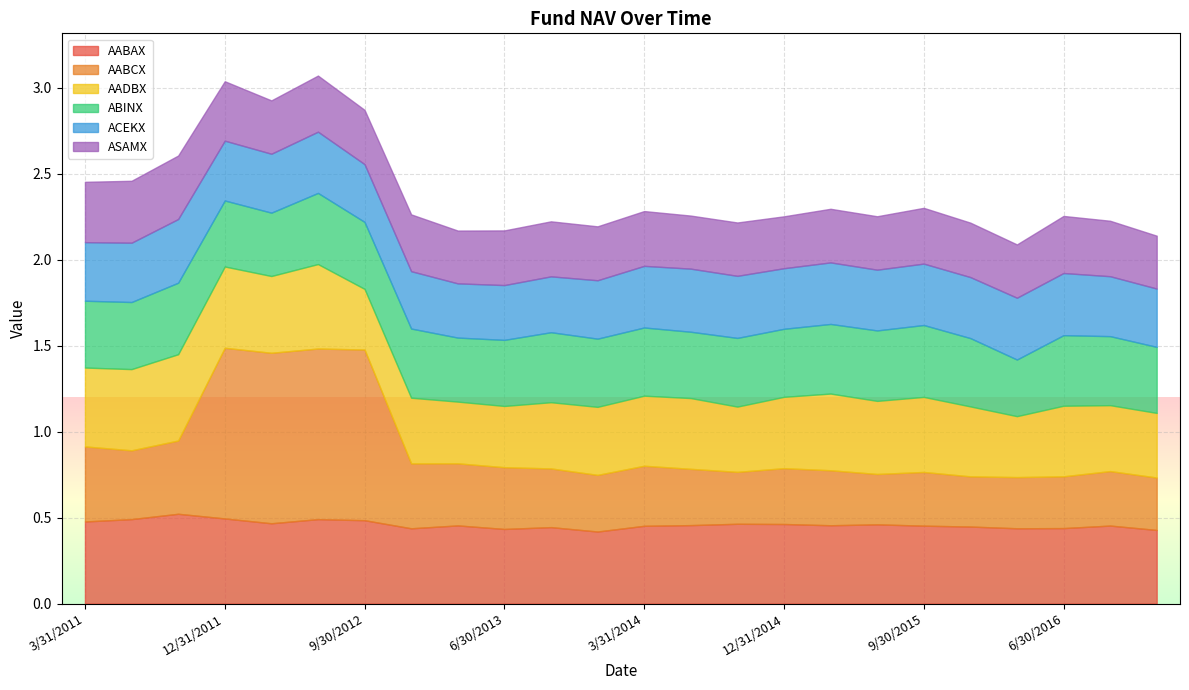

Reading left to right, transcribe all the data shown in this chart.

AABAX: 3/31/2011=0.5	6/30/2011=0.5	9/30/2011=0.5	12/31/2011=0.5	3/31/2012=0.5	6/30/2012=0.5	9/30/2012=0.5	12/31/2012=0.4	3/31/2013=0.5	6/30/2013=0.4	9/30/2013=0.4	12/31/2013=0.4	3/31/2014=0.5	6/30/2014=0.5	9/30/2014=0.5	12/31/2014=0.5	3/31/2015=0.5	6/30/2015=0.5	9/30/2015=0.5	12/31/2015=0.4	3/31/2016=0.4	6/30/2016=0.4	9/30/2016=0.5	12/30/2016=0.4
AABCX: 3/31/2011=0.4	6/30/2011=0.4	9/30/2011=0.4	12/31/2011=1.0	3/31/2012=1.0	6/30/2012=1.0	9/30/2012=1.0	12/31/2012=0.4	3/31/2013=0.4	6/30/2013=0.4	9/30/2013=0.3	12/31/2013=0.3	3/31/2014=0.3	6/30/2014=0.3	9/30/2014=0.3	12/31/2014=0.3	3/31/2015=0.3	6/30/2015=0.3	9/30/2015=0.3	12/31/2015=0.3	3/31/2016=0.3	6/30/2016=0.3	9/30/2016=0.3	12/30/2016=0.3
AADBX: 3/31/2011=0.5	6/30/2011=0.5	9/30/2011=0.5	12/31/2011=0.5	3/31/2012=0.4	6/30/2012=0.5	9/30/2012=0.4	12/31/2012=0.4	3/31/2013=0.4	6/30/2013=0.4	9/30/2013=0.4	12/31/2013=0.4	3/31/2014=0.4	6/30/2014=0.4	9/30/2014=0.4	12/31/2014=0.4	3/31/2015=0.4	6/30/2015=0.4	9/30/2015=0.4	12/31/2015=0.4	3/31/2016=0.4	6/30/2016=0.4	9/30/2016=0.4	12/30/2016=0.4
ABINX: 3/31/2011=0.4	6/30/2011=0.4	9/30/2011=0.4	12/31/2011=0.4	3/31/2012=0.4	6/30/2012=0.4	9/30/2012=0.4	12/31/2012=0.4	3/31/2013=0.4	6/30/2013=0.4	9/30/2013=0.4	12/31/2013=0.4	3/31/2014=0.4	6/30/2014=0.4	9/30/2014=0.4	12/31/2014=0.4	3/31/2015=0.4	6/30/2015=0.4	9/30/2015=0.4	12/31/2015=0.4	3/31/2016=0.3	6/30/2016=0.4	9/30/2016=0.4	12/30/2016=0.4
ACEKX: 3/31/2011=0.3	6/30/2011=0.3	9/30/2011=0.4	12/31/2011=0.3	3/31/2012=0.3	6/30/2012=0.4	9/30/2012=0.3	12/31/2012=0.3	3/31/2013=0.3	6/30/2013=0.3	9/30/2013=0.3	12/31/2013=0.3	3/31/2014=0.4	6/30/2014=0.4	9/30/2014=0.4	12/31/2014=0.4	3/31/2015=0.4	6/30/2015=0.4	9/30/2015=0.4	12/31/2015=0.4	3/31/2016=0.4	6/30/2016=0.4	9/30/2016=0.3	12/30/2016=0.3
ASAMX: 3/31/2011=0.4	6/30/2011=0.4	9/30/2011=0.4	12/31/2011=0.3	3/31/2012=0.3	6/30/2012=0.3	9/30/2012=0.3	12/31/2012=0.3	3/31/2013=0.3	6/30/2013=0.3	9/30/2013=0.3	12/31/2013=0.3	3/31/2014=0.3	6/30/2014=0.3	9/30/2014=0.3	12/31/2014=0.3	3/31/2015=0.3	6/30/2015=0.3	9/30/2015=0.3	12/31/2015=0.3	3/31/2016=0.3	6/30/2016=0.3	9/30/2016=0.3	12/30/2016=0.3